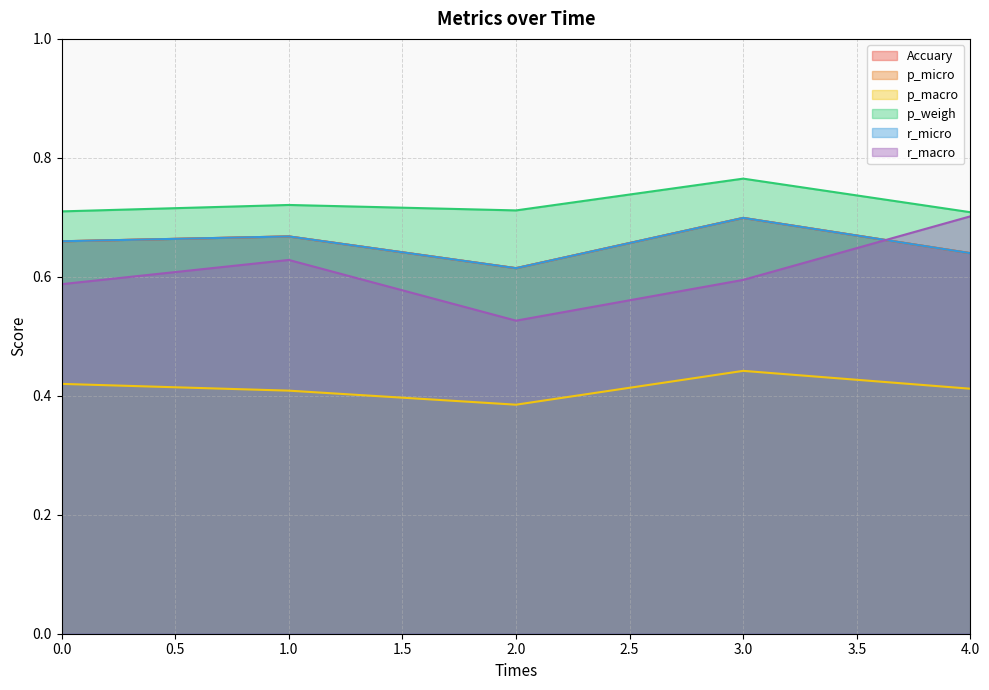

Is it true that r_micro equals 0.7 at 0?

True